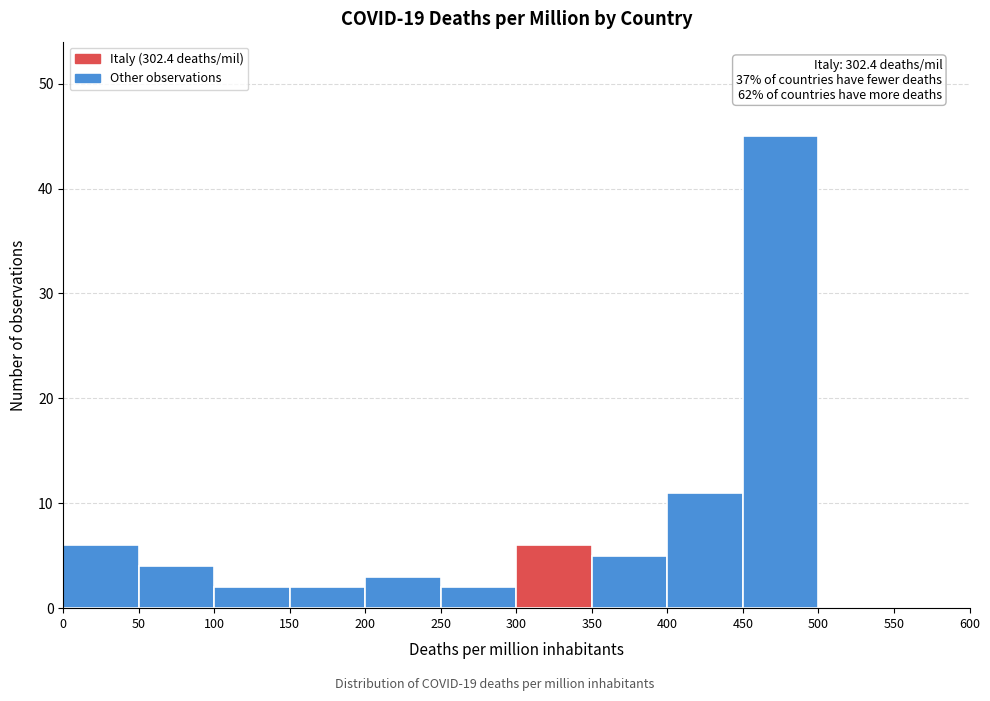

Over which range of the x-axis is the bar tallest?

450 to 500